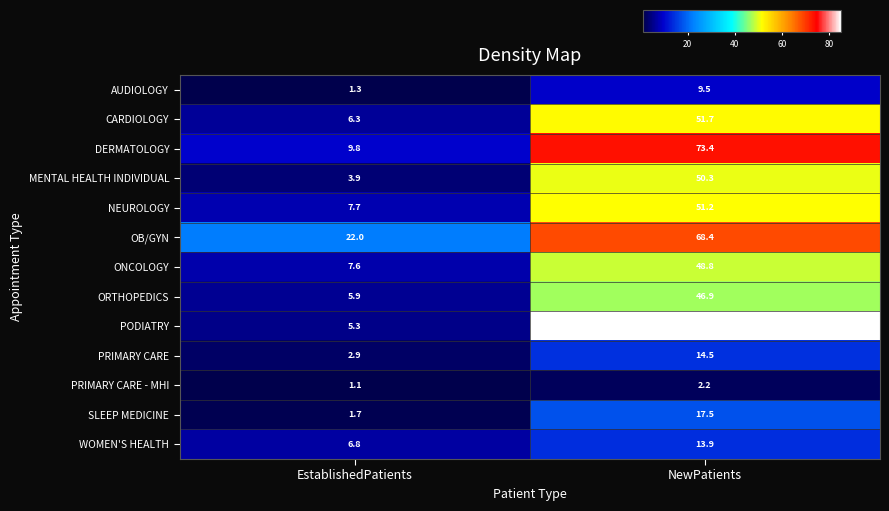

What is the minimum value for AUDIOLOGY?

1.3